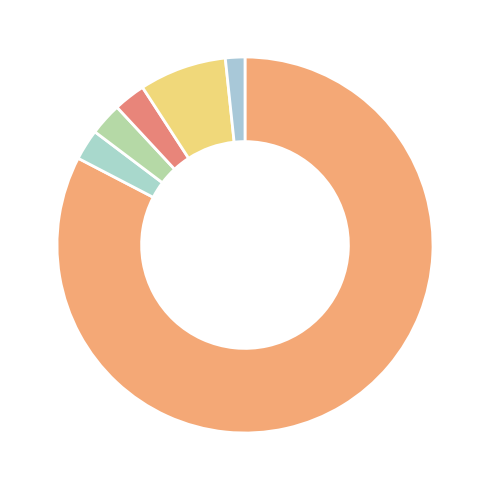

Is there any slice that represents more than half of the pie?

Yes